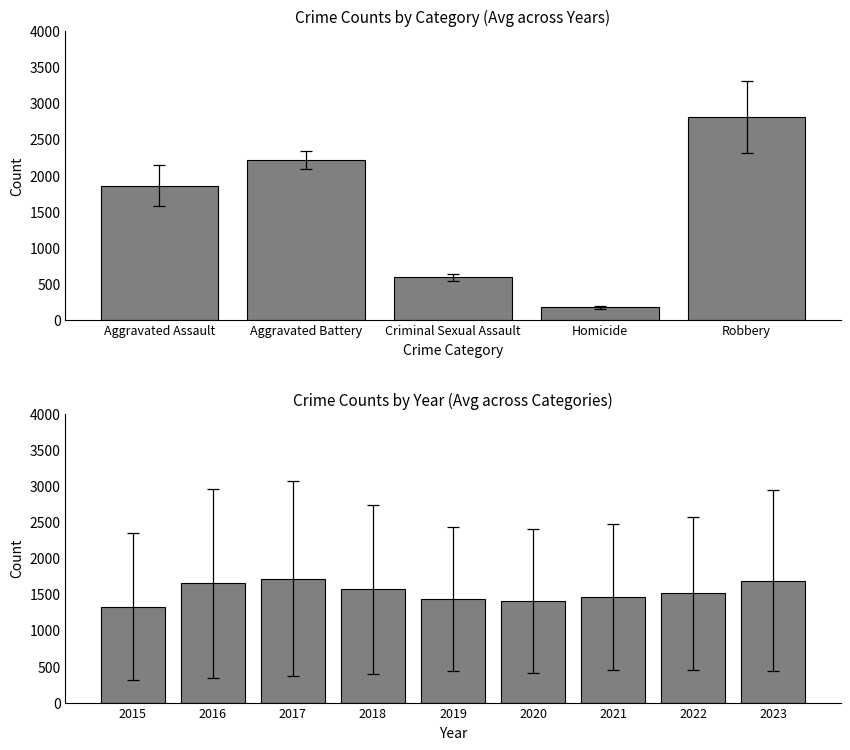

Is the value of Robbery at 2023 greater than the value of Homicide at 2021?

Yes